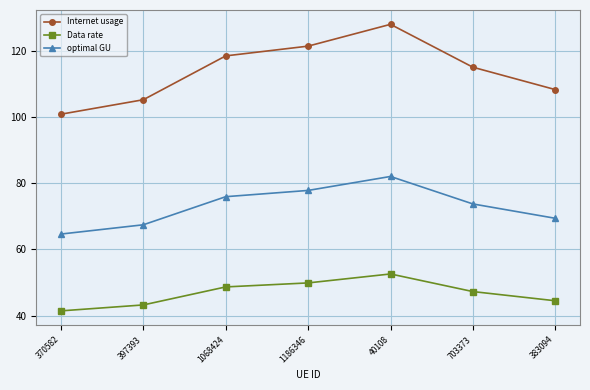

What is the maximum value shown in the chart?

128.0